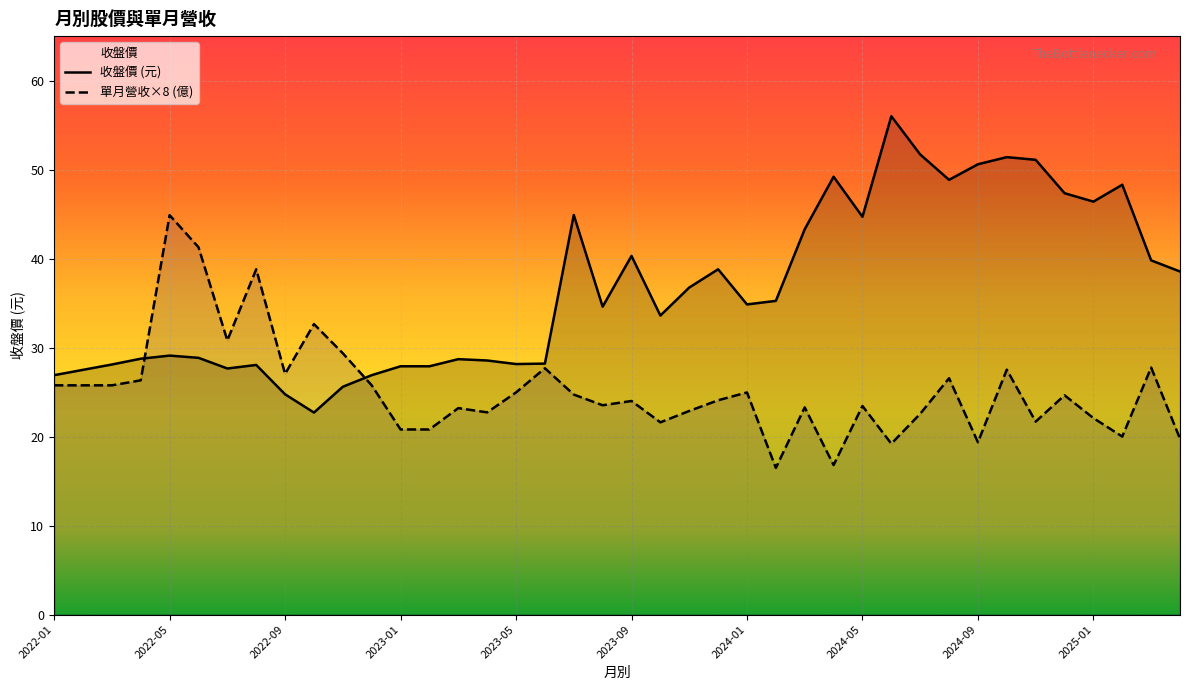

What is the difference between the second highest and second lowest values in the 收盤價 series?

27.0